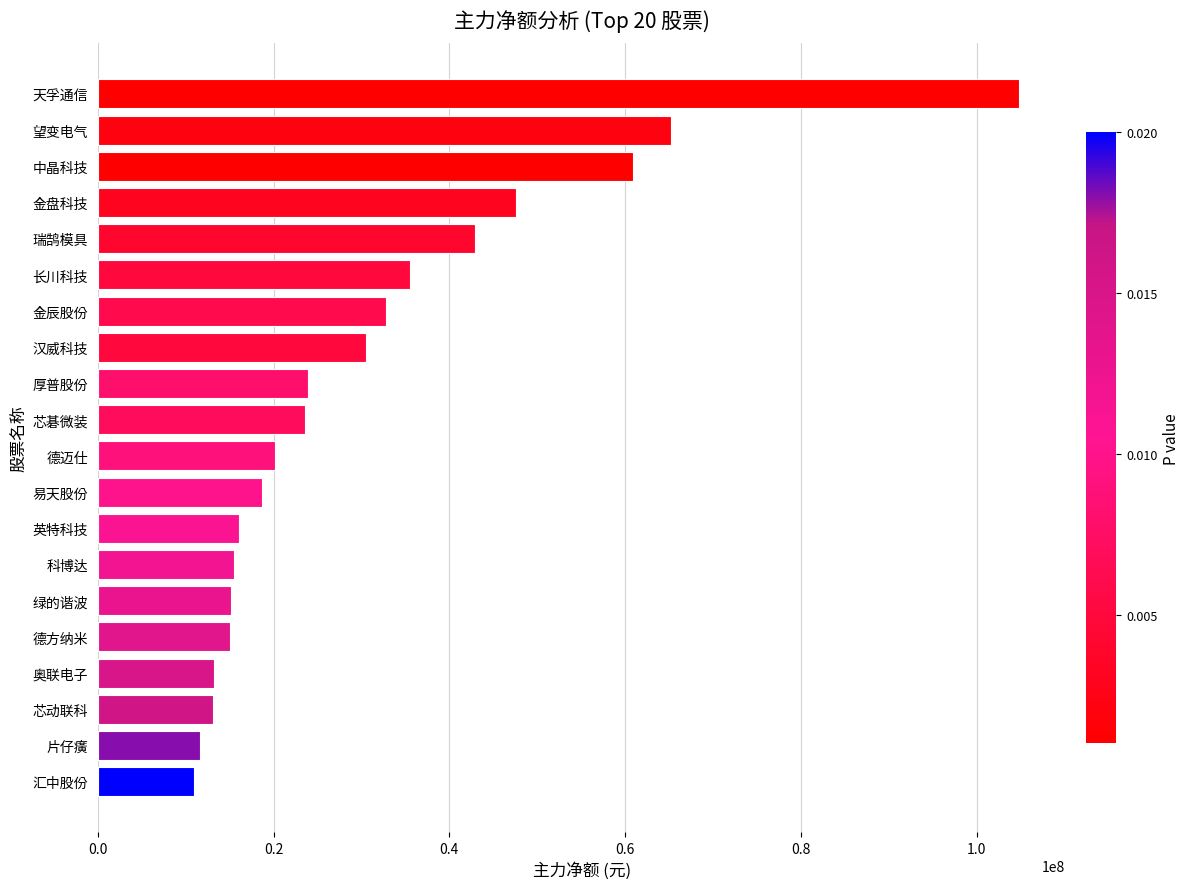

Which label corresponds to the largest value in the chart?

天孚通信